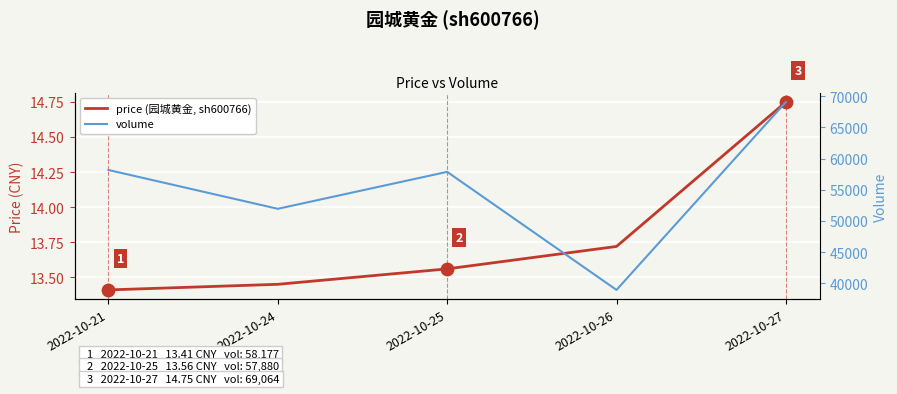

At how many categories does at least one series exceed 37519?

5